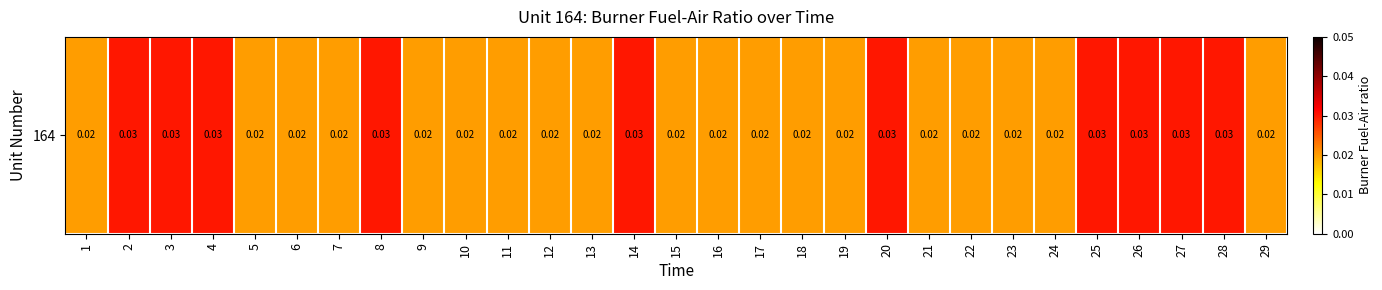

List the labels in order of value, smallest first.

1, 5, 6, 7, 9, 10, 11, 12, 13, 15, 16, 17, 18, 19, 21, 22, 23, 24, 29, 2, 3, 4, 8, 14, 20, 25, 26, 27, 28